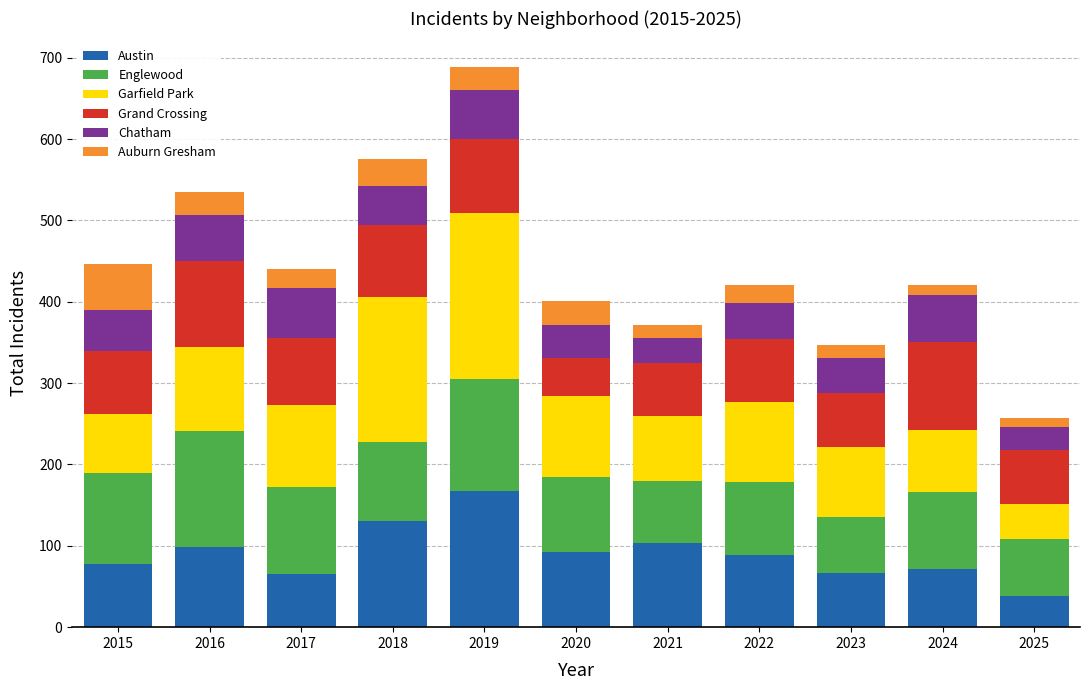

What value does the Austin series have at 2020?

92